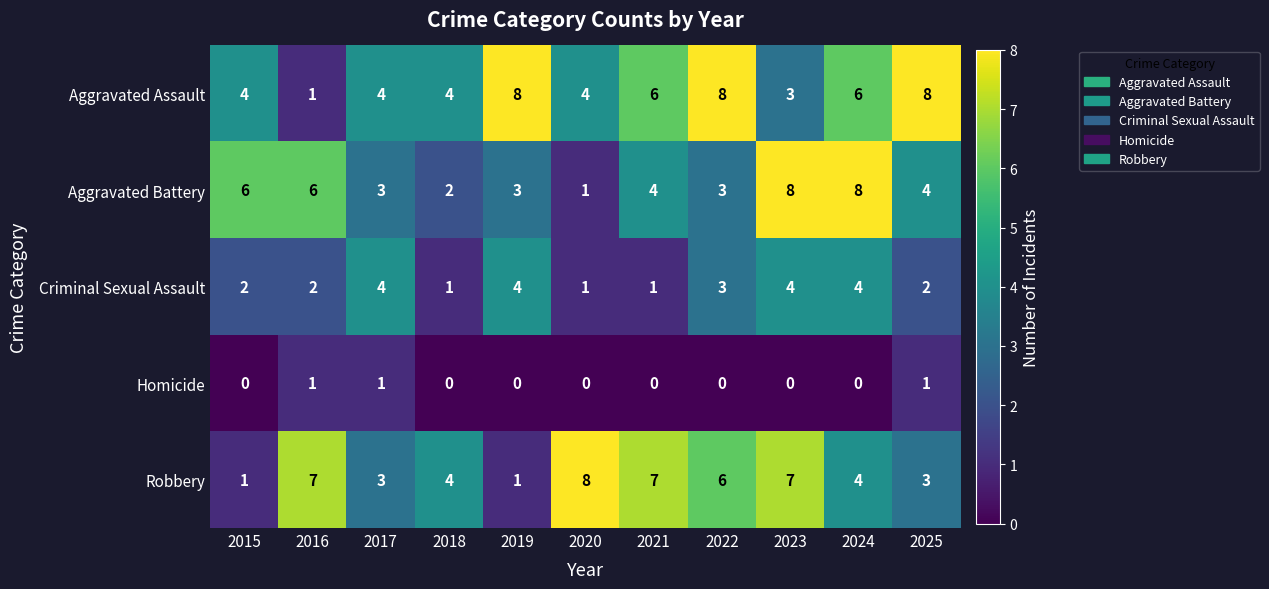

What is the maximum value shown in the chart?

8